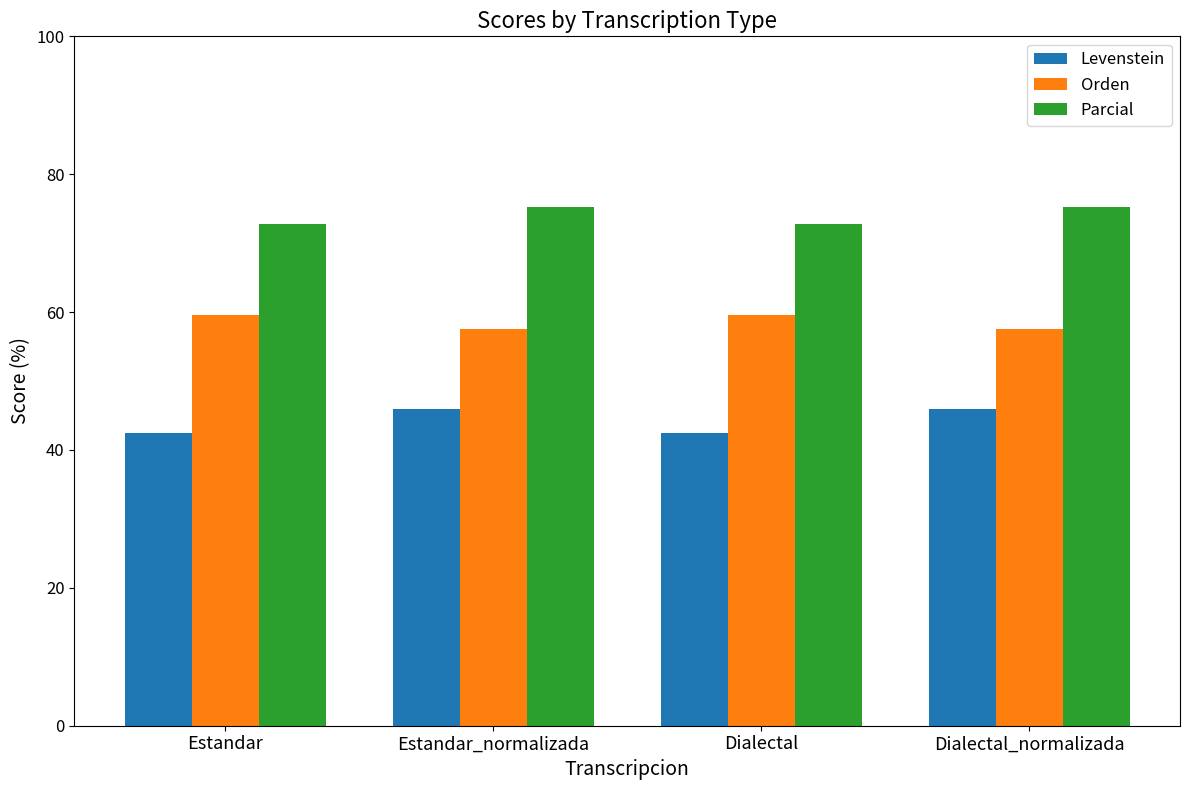

What is the difference between the highest and lowest values at Estandar_normalizada?

29.3